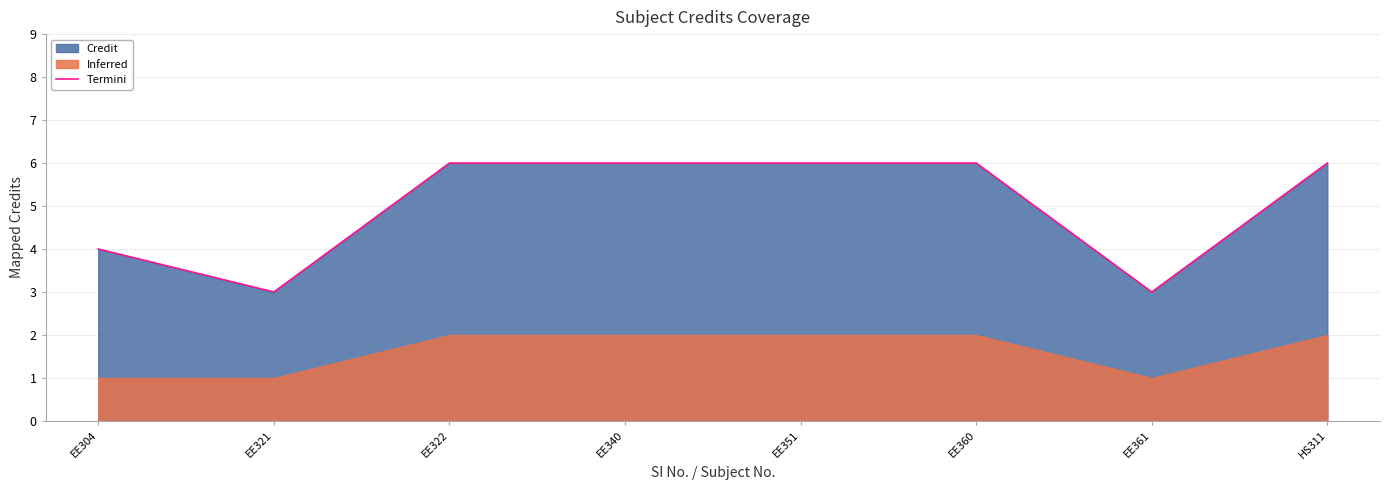

At which label is the value closest to 4?

EE304